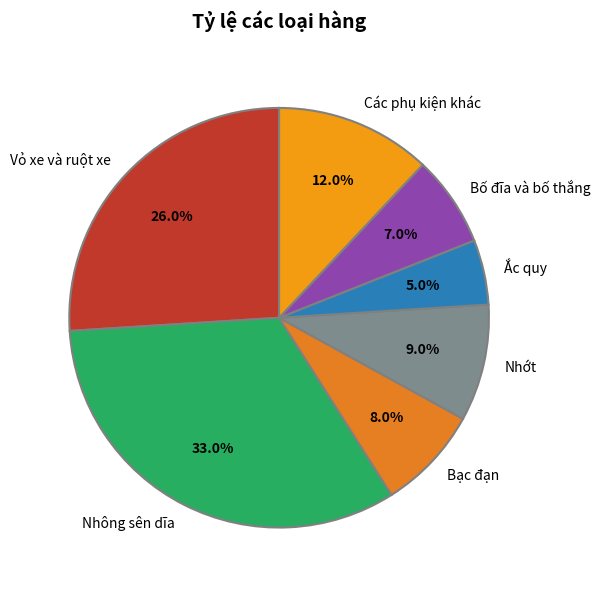

To the nearest percent, what portion does Các phụ kiện khác represent?

12%